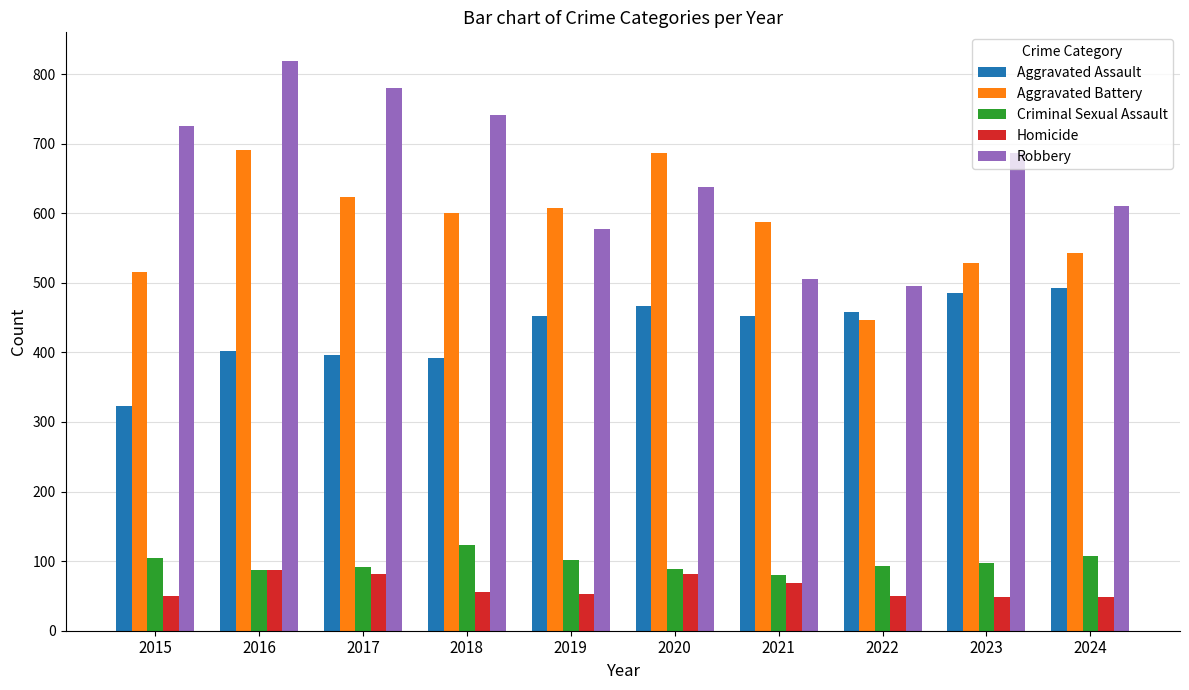

How many bars are there in total?

50